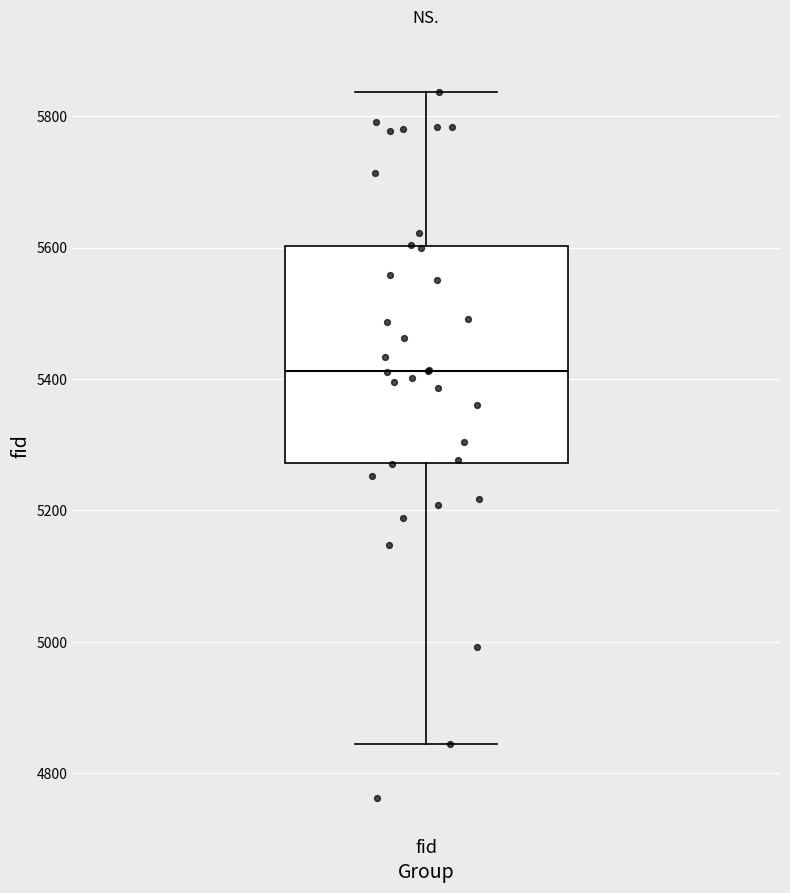

Read this box plot against the y-axis: the position of the median line, the range covered by the box, and the ends of both whiskers. The values are not printed on the chart, so give them approximately, as read against the axis.

median 5420, box 5280 to 5600, whiskers 4840 to 5840